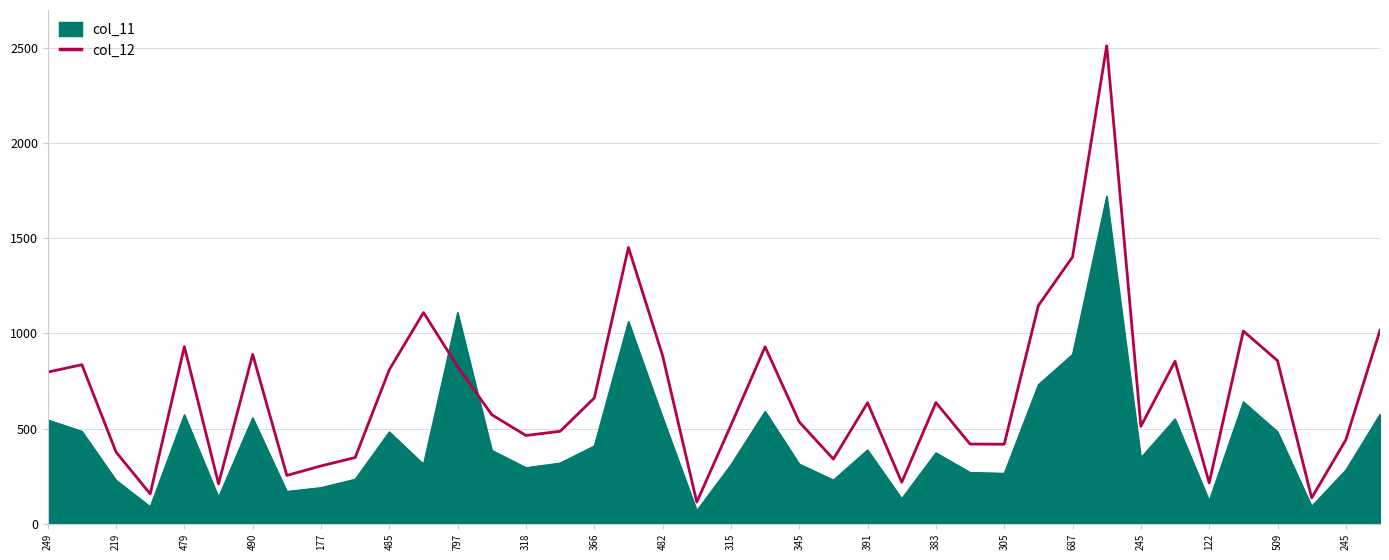

Which series has the largest total across all categories?

col_12